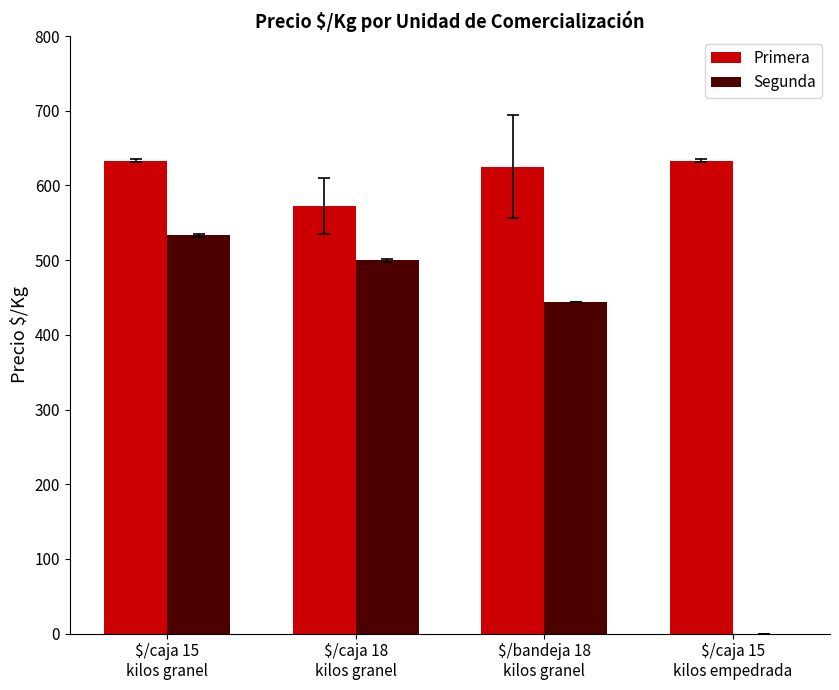

How many groups of bars are there?

4